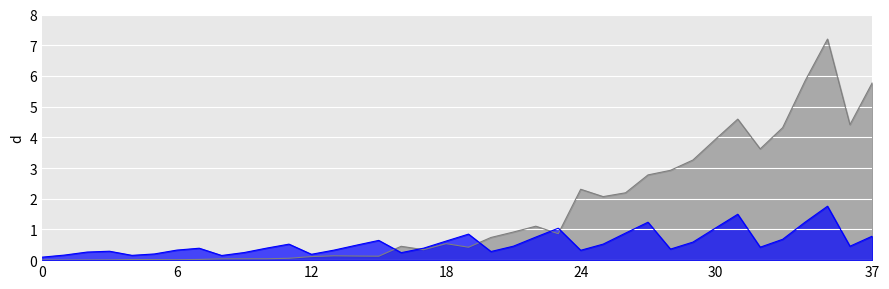

What is the average value of the Random Solutions #ops series?

1.6